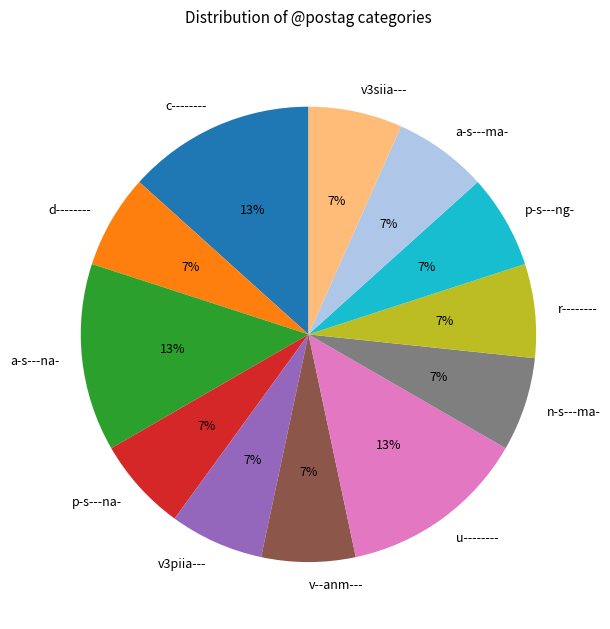

Do c-------- and v3piia--- together represent more than half of the pie?

No